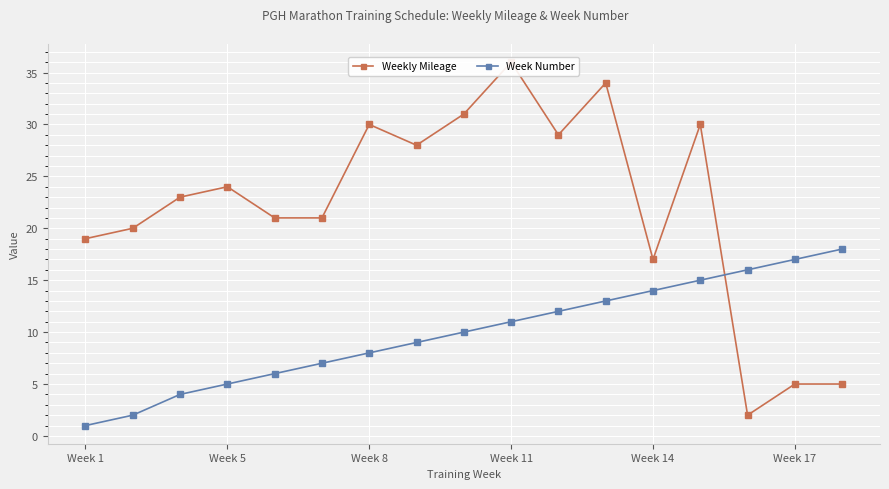

After their last crossing, which series has the higher values: Week Number or Weekly Mileage?

Week Number